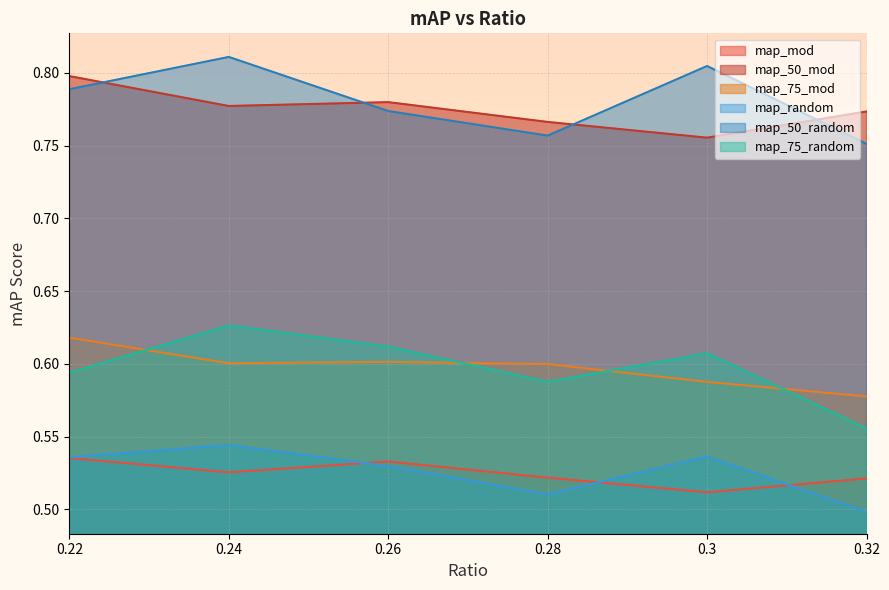

True or false: map_50_mod and map_random cross at least once.

False